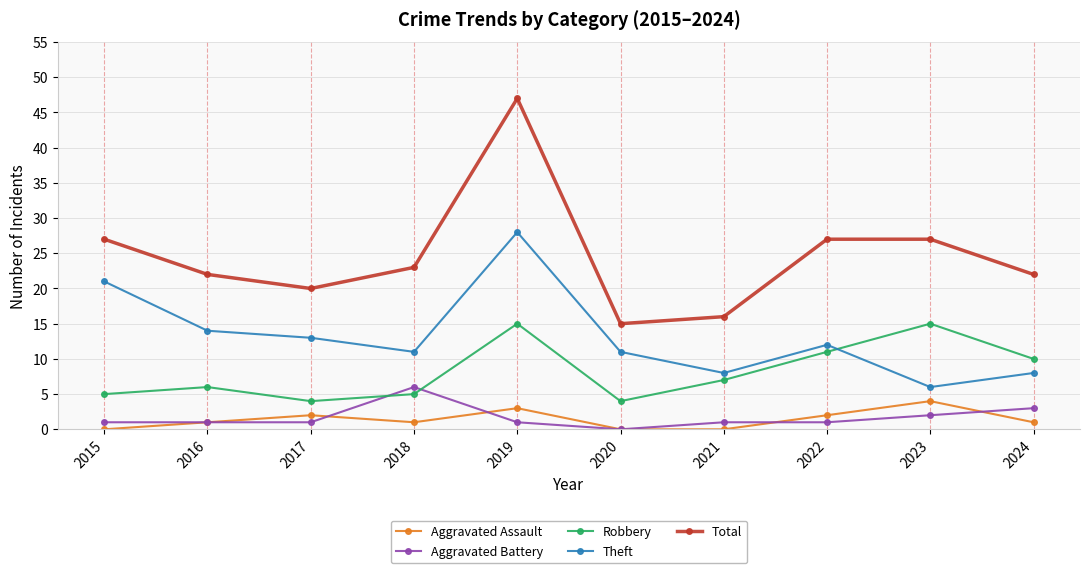

At which category is the sum across all series the highest?

2019